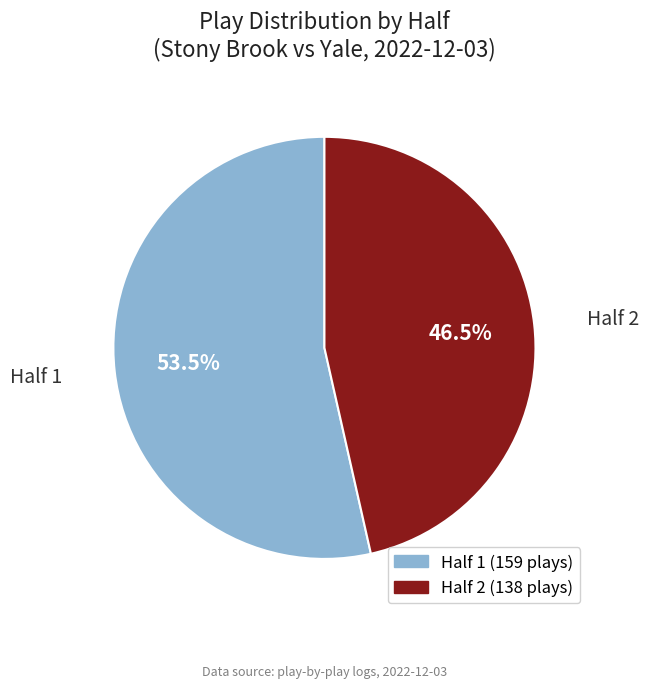

Does any single category account for the majority?

Yes